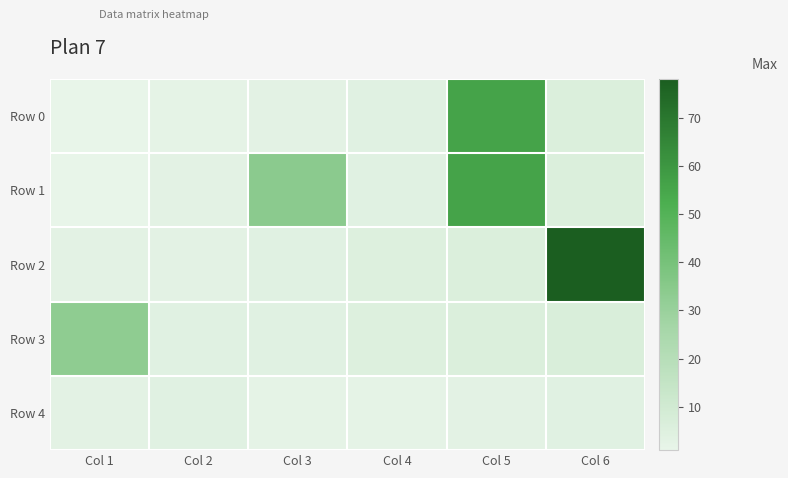

Reading left to right, extract all data points from this chart.

Row 0: Col 1=1	Col 2=2	Col 3=3	Col 4=4	Col 5=56	Col 6=6
Row 1: Col 1=1	Col 2=3	Col 3=34	Col 4=4	Col 5=56	Col 6=6
Row 2: Col 1=3	Col 2=3	Col 3=4	Col 4=5	Col 5=6	Col 6=78
Row 3: Col 1=33	Col 2=4	Col 3=4	Col 4=5	Col 5=6	Col 6=7
Row 4: Col 1=3	Col 2=4	Col 3=2	Col 4=2	Col 5=3	Col 6=4